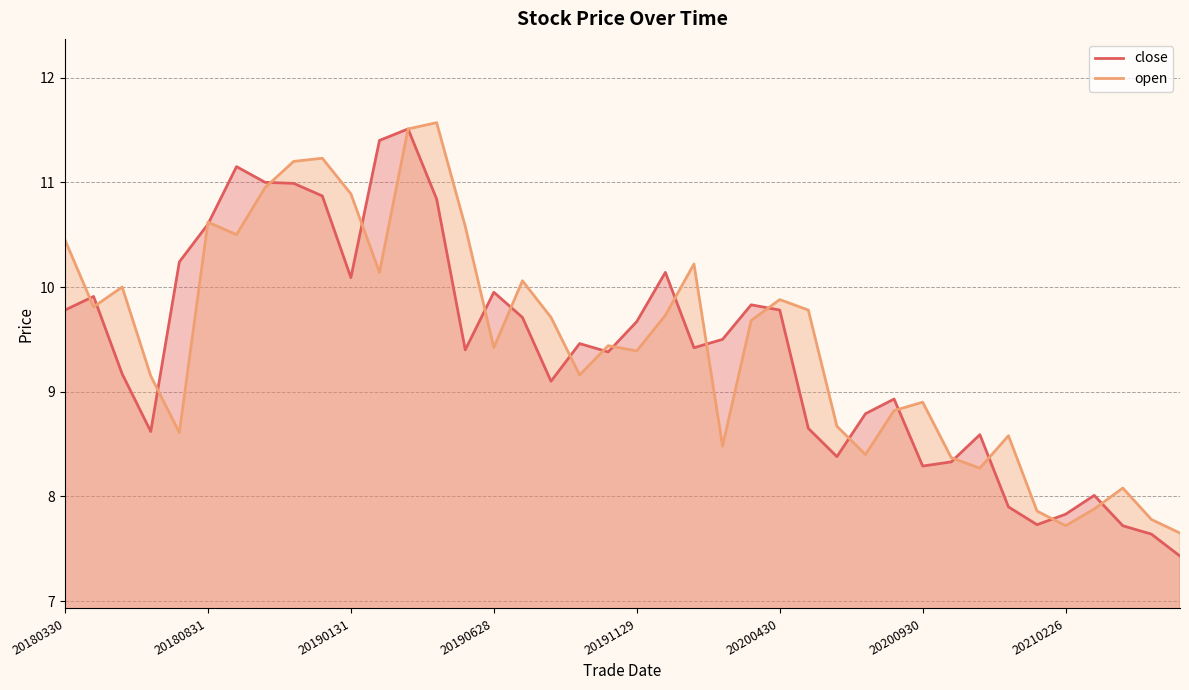

Between 27 and 31, which is larger?

27